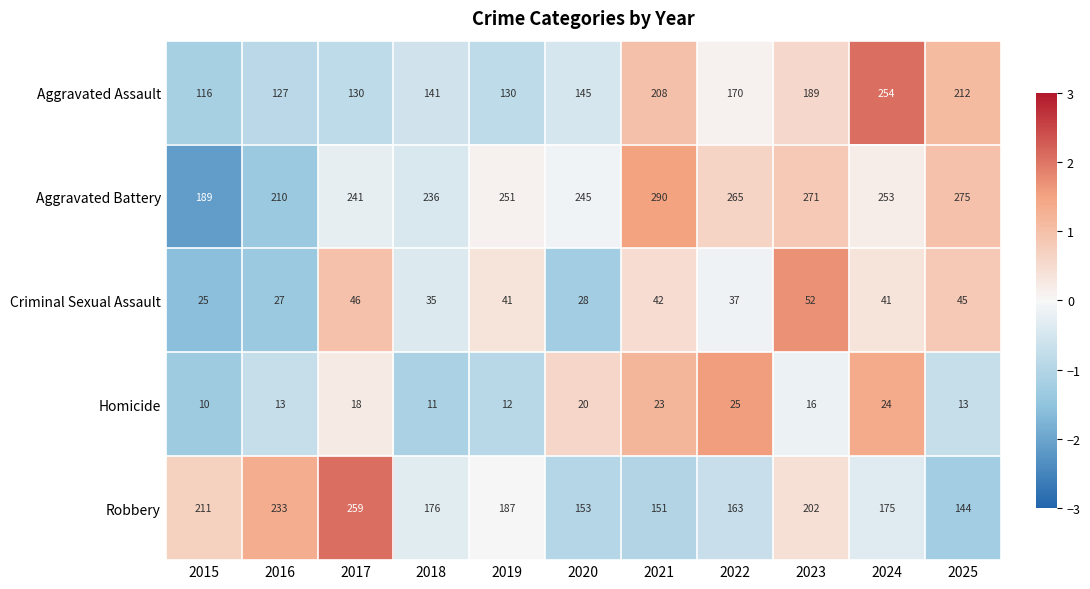

The value of Aggravated Battery at 2021 is 290. True or false?

True